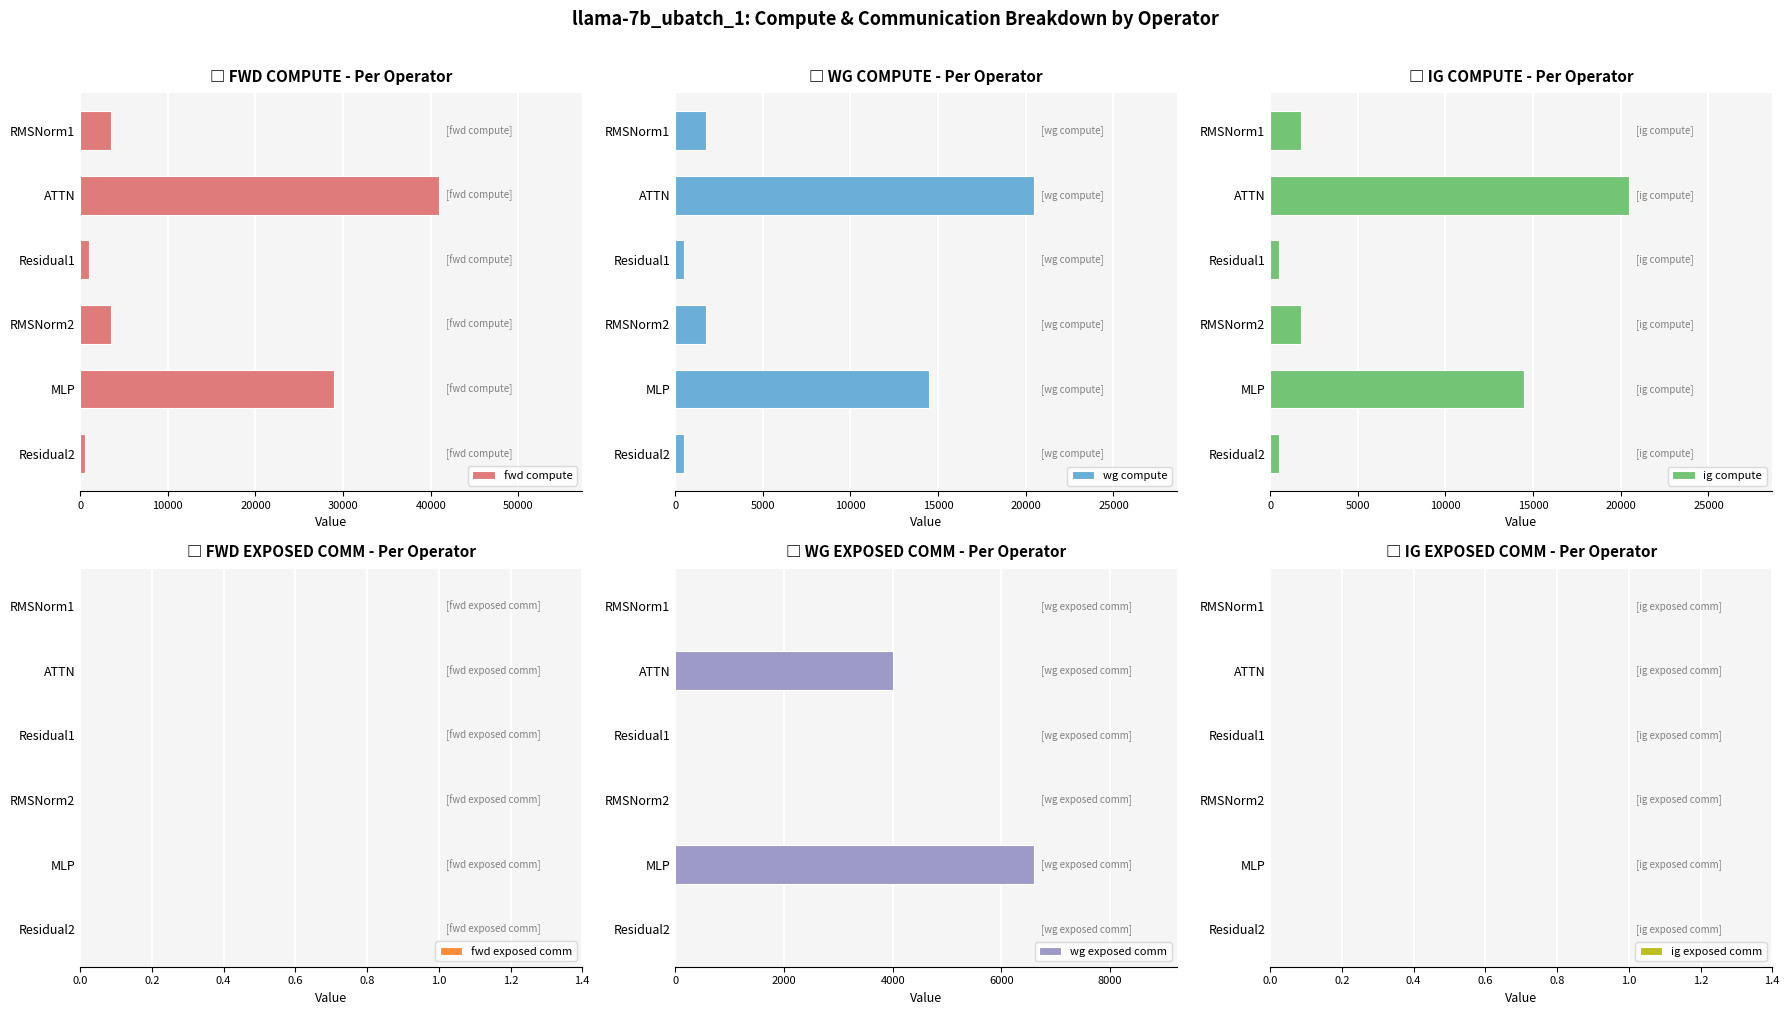

What is the approximate value of ig compute at RMSNorm2?

1754.9